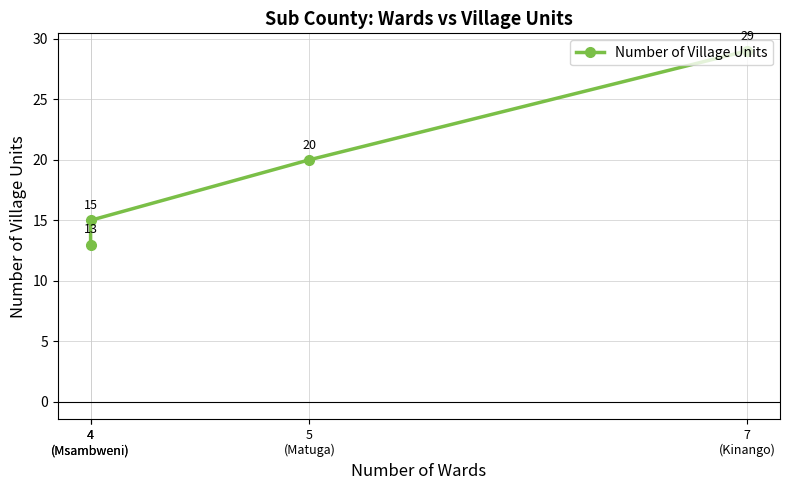

Approximately how many times larger is the value at 5
(Matuga) compared to 7
(Kinango)?

0.7